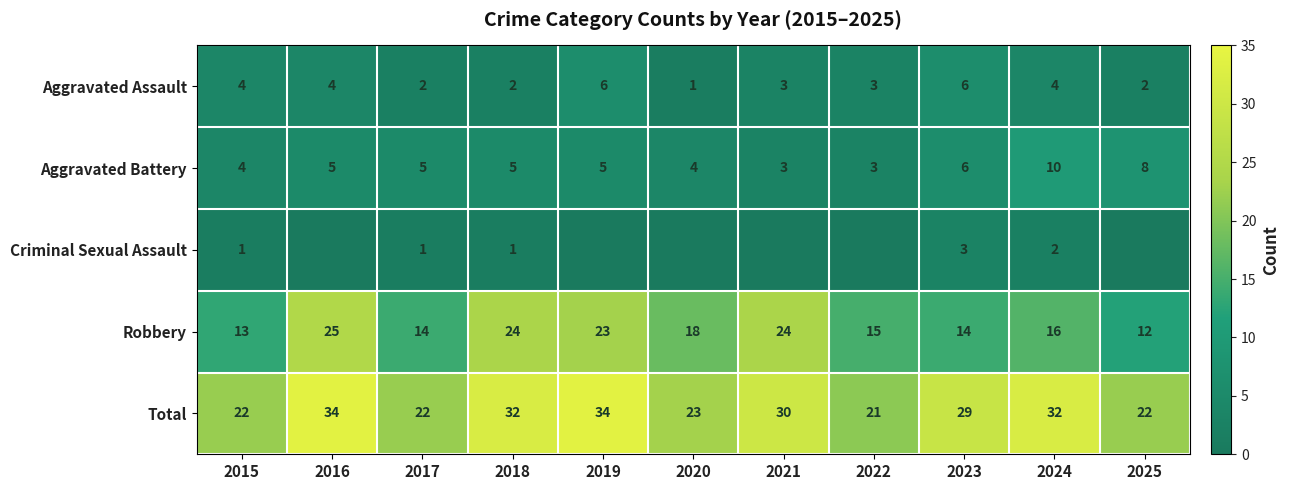

How many Aggravated Battery values are between 4 and 6?

7